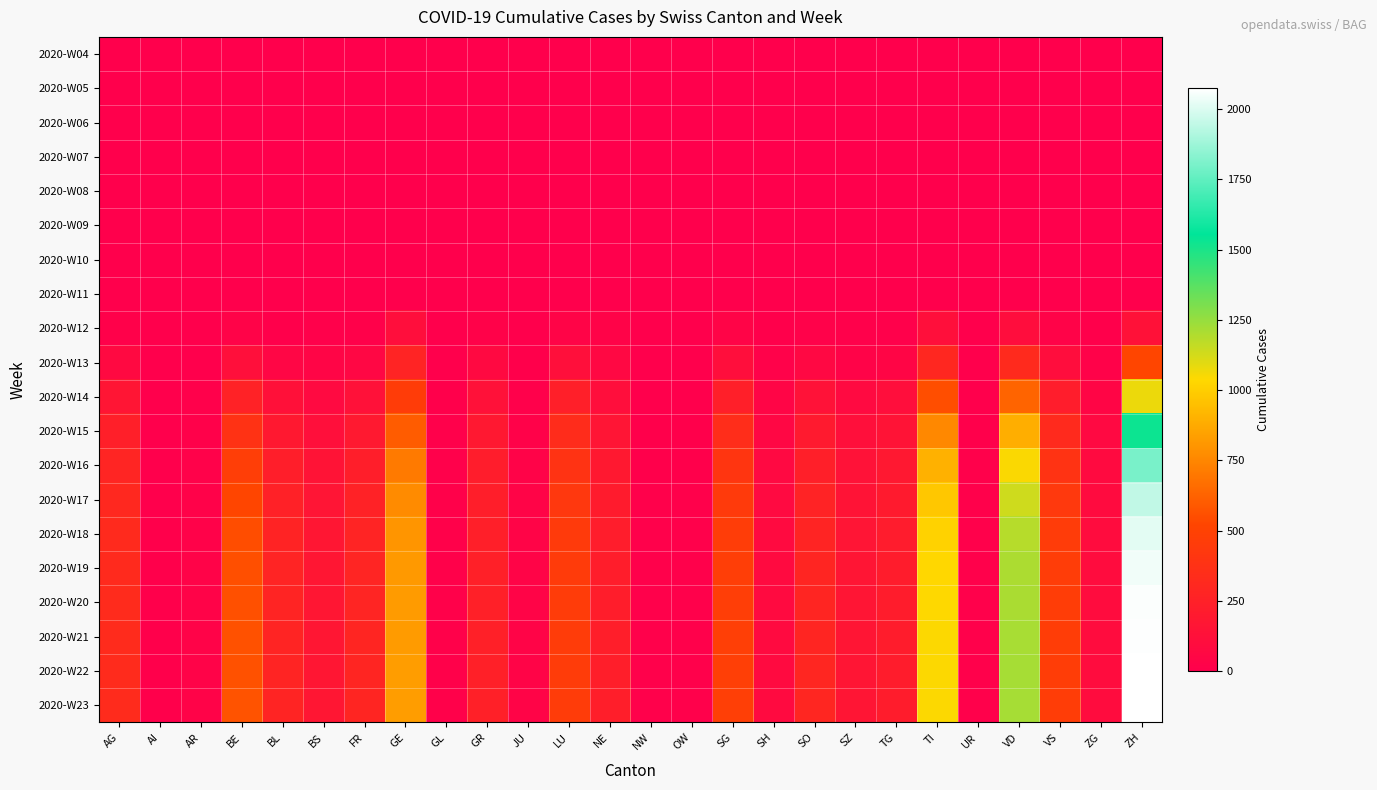

Which series has the largest total across all categories?

2020-W23